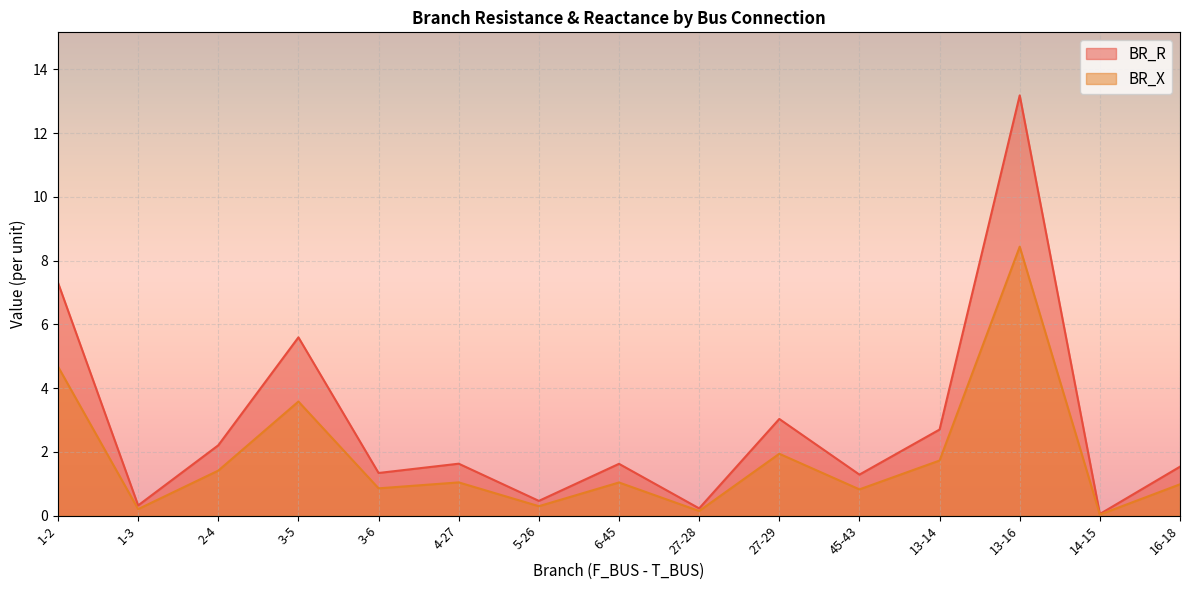

At which label is BR_R closest to 6?

3-5